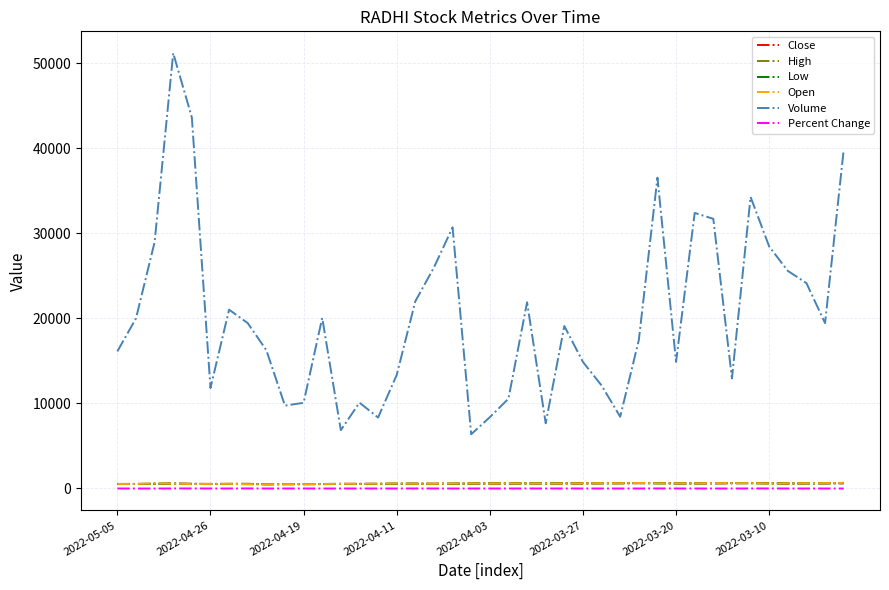

Which series has the widest spread of values?

Volume